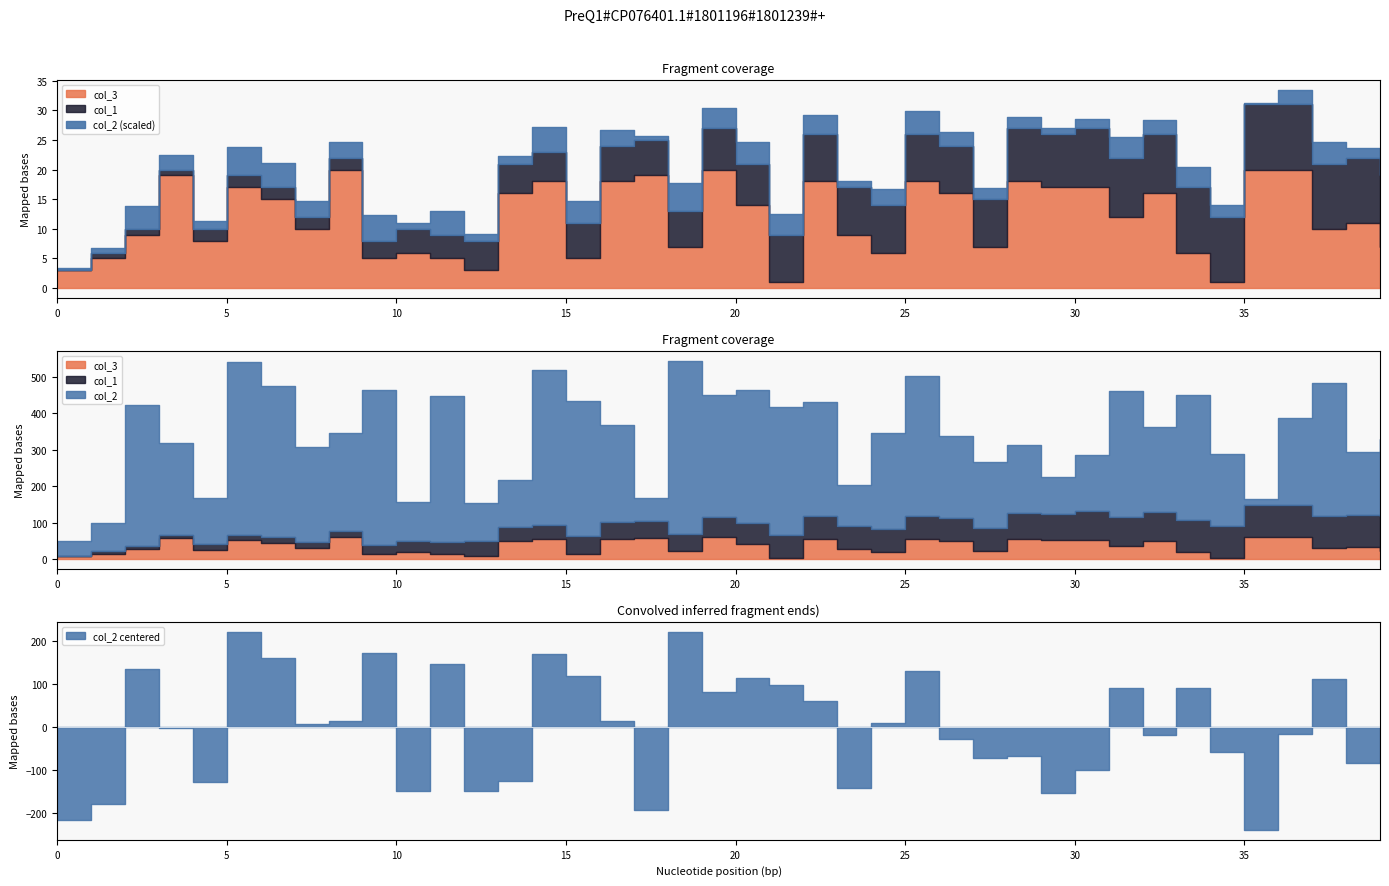

Which series has the largest total across all categories?

col_2